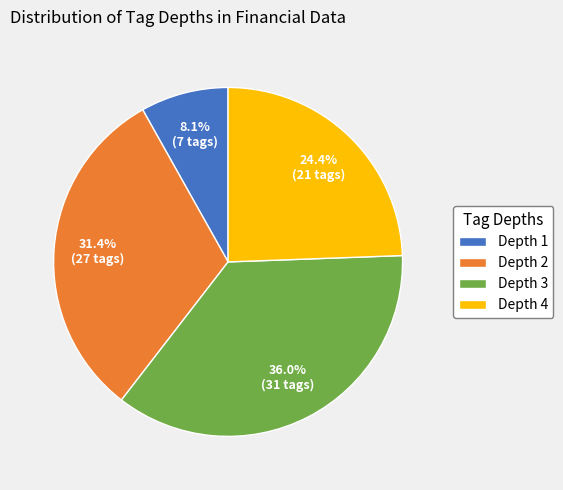

Rank the categories by value from highest to lowest.

Depth 3, Depth 2, Depth 4, Depth 1